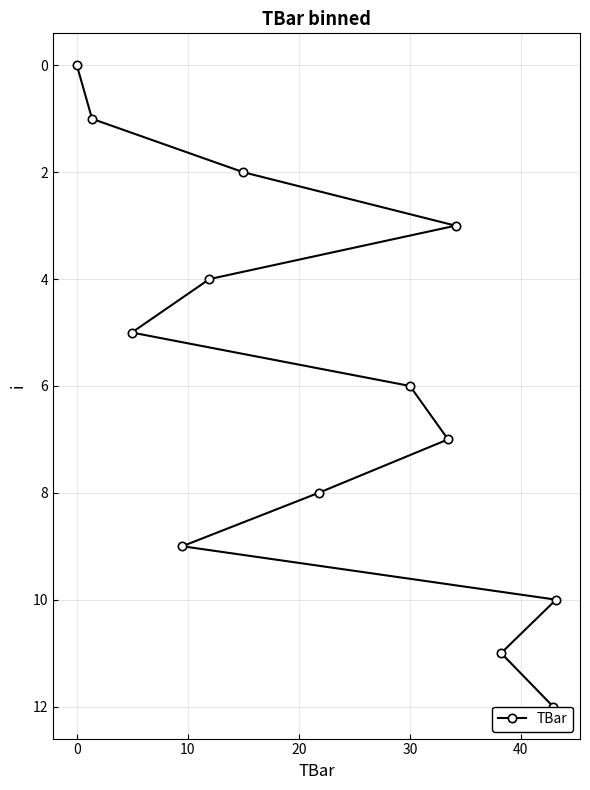

What is the greatest value displayed?

12